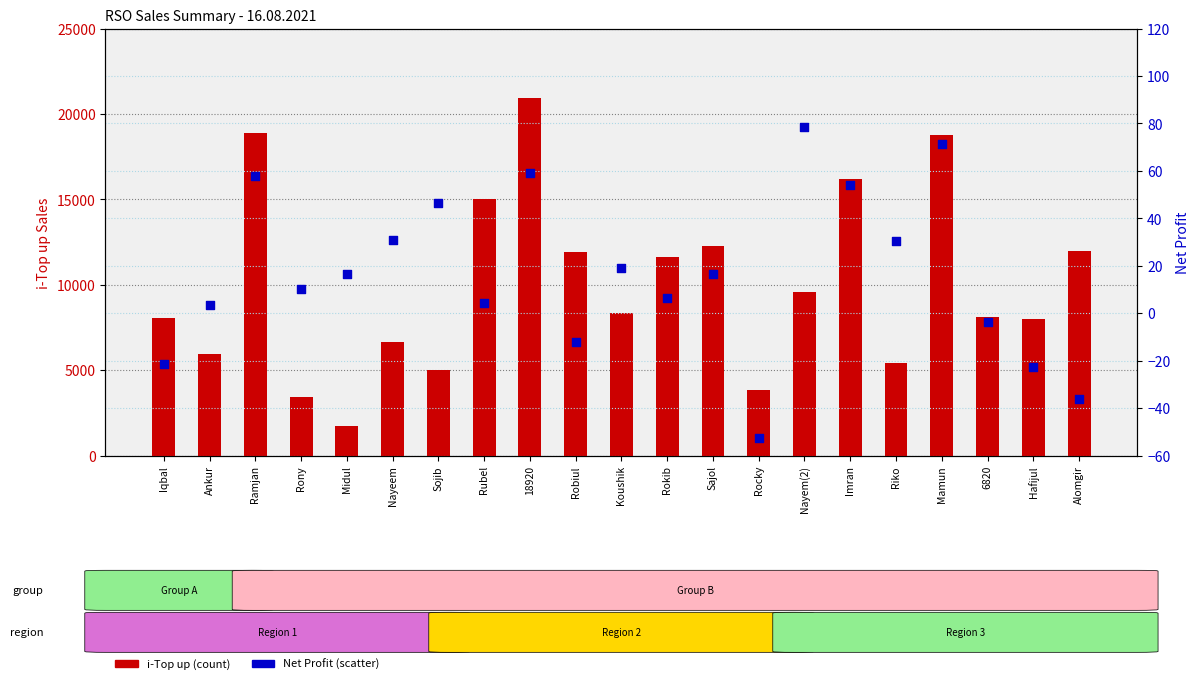

Which series reaches the maximum Y coordinate?

i-Top up (count)